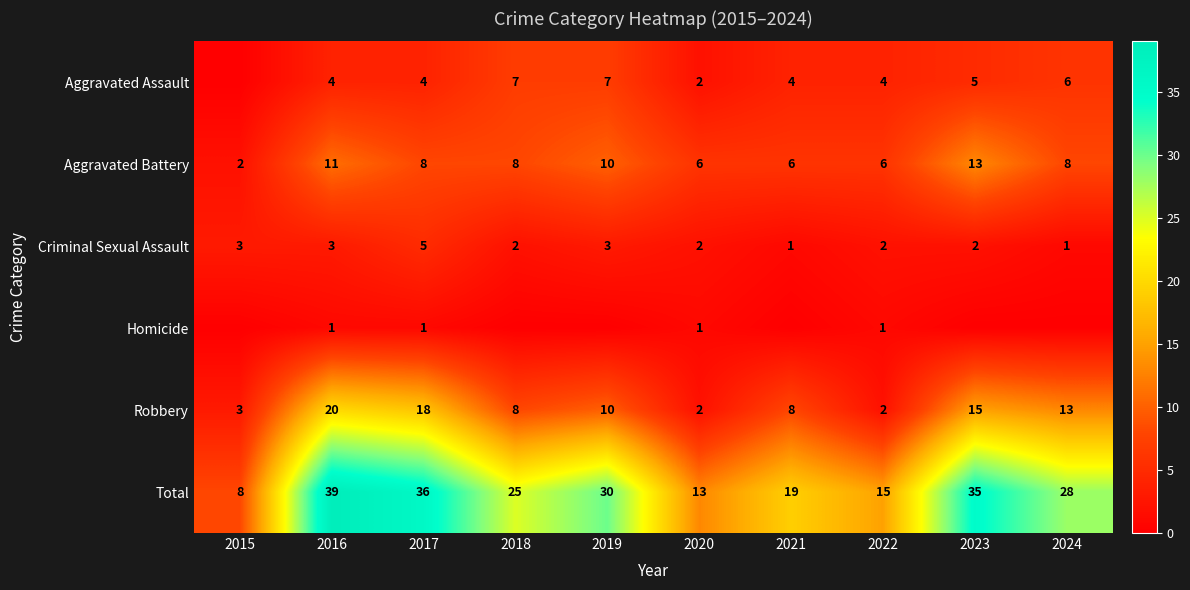

Rank the series at 2016 from lowest to highest value.

Homicide, Criminal Sexual Assault, Aggravated Assault, Aggravated Battery, Robbery, Total